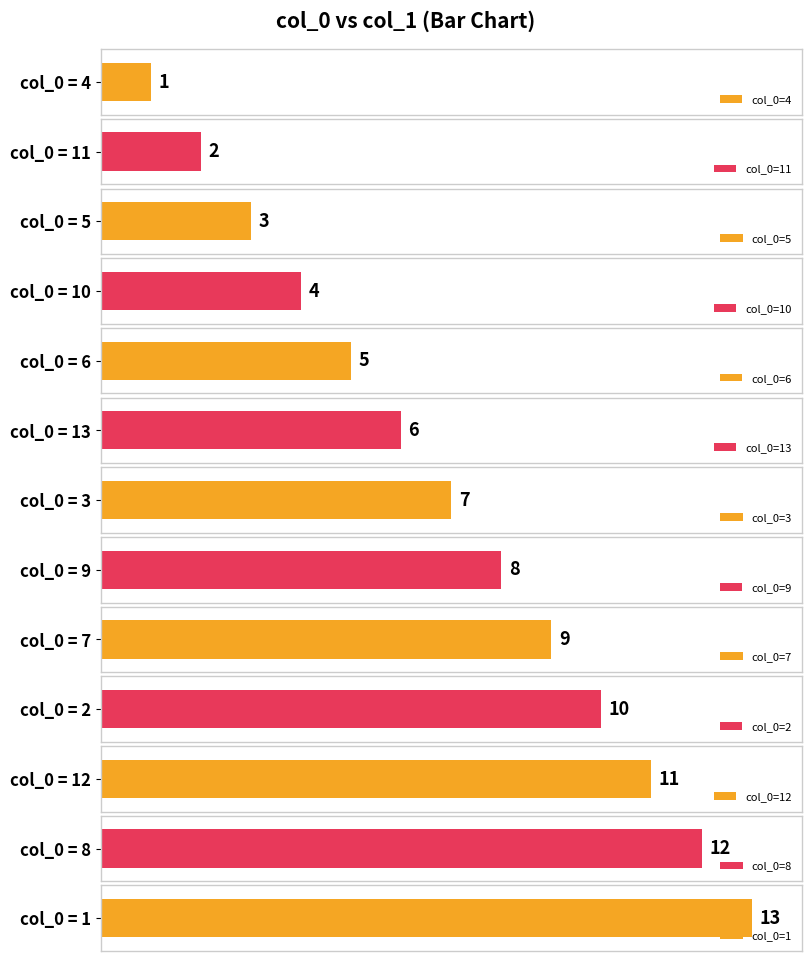

How many values exceed 7?

6